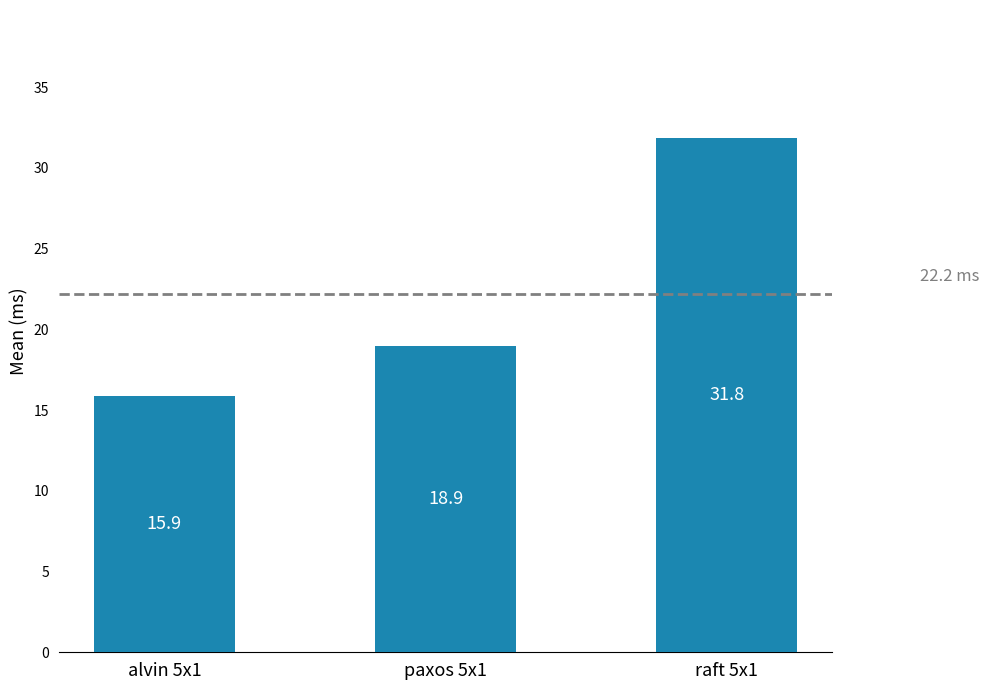

The chart shows a value of 45.4 at raft 5x1. True or false?

False